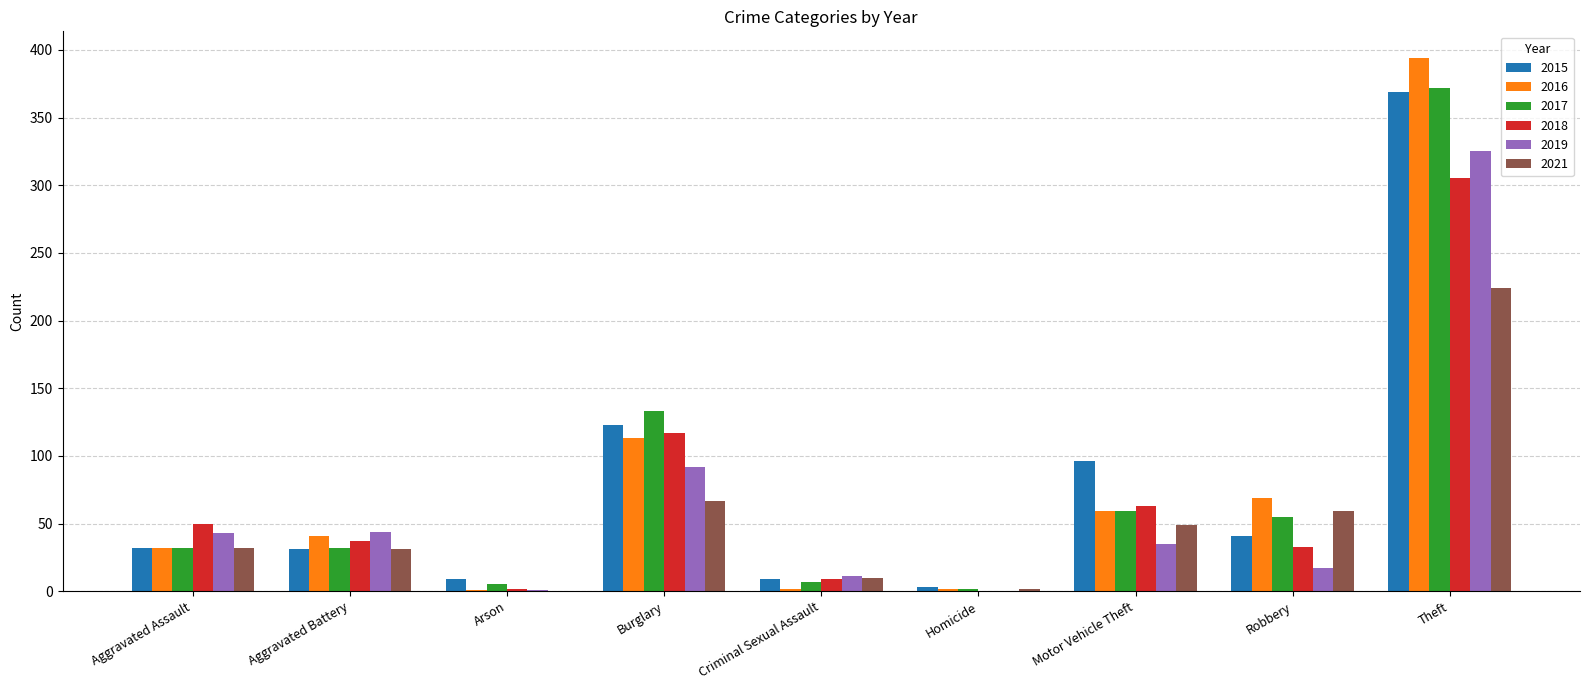

Which category has the highest value across all series?

Theft